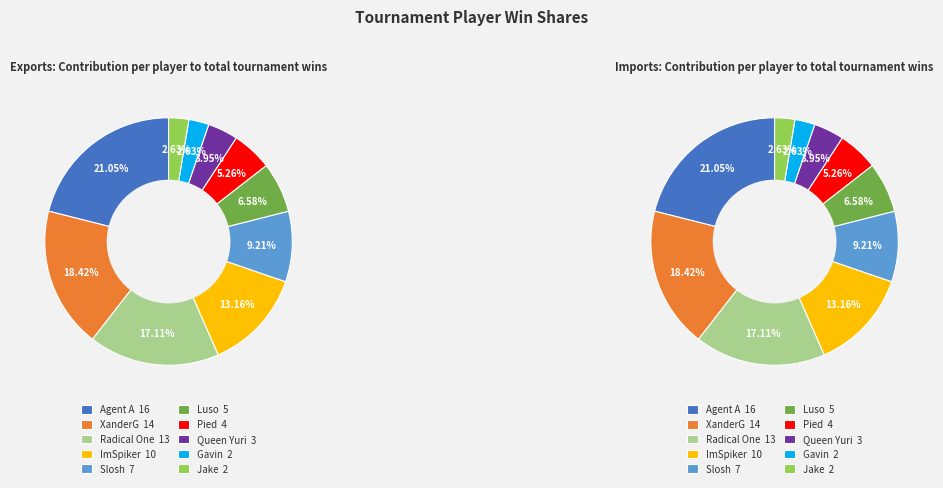

Is the sum of Agent A and Slosh greater than half?

No